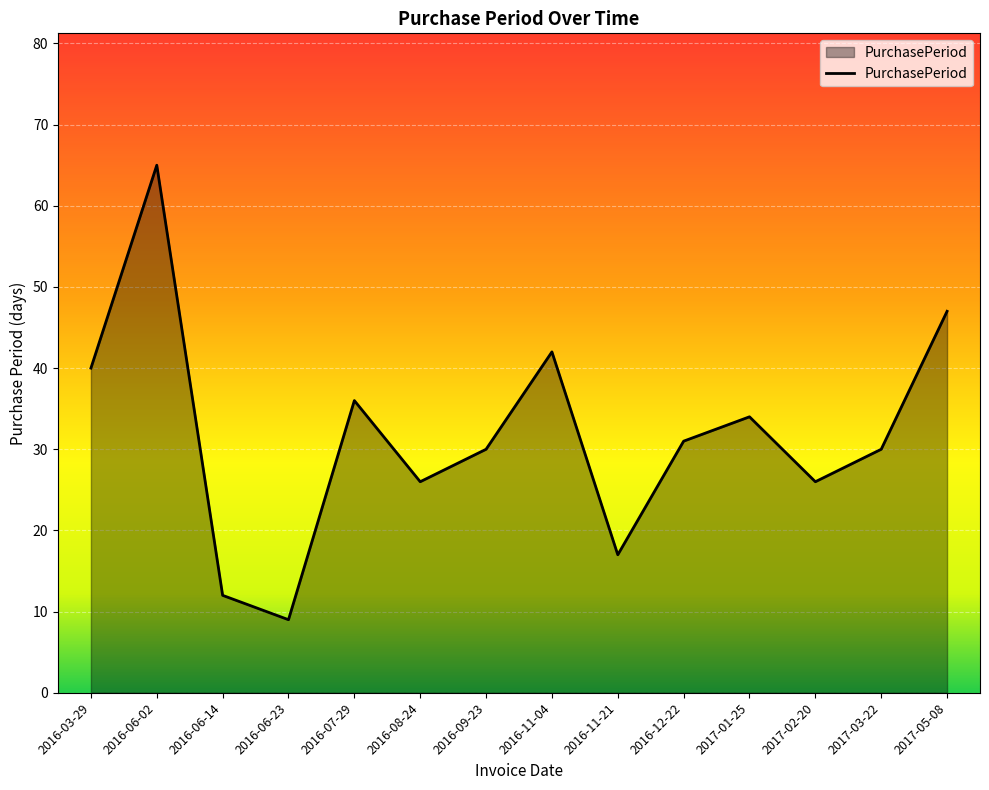

What is the difference between the second highest and second lowest values?

35